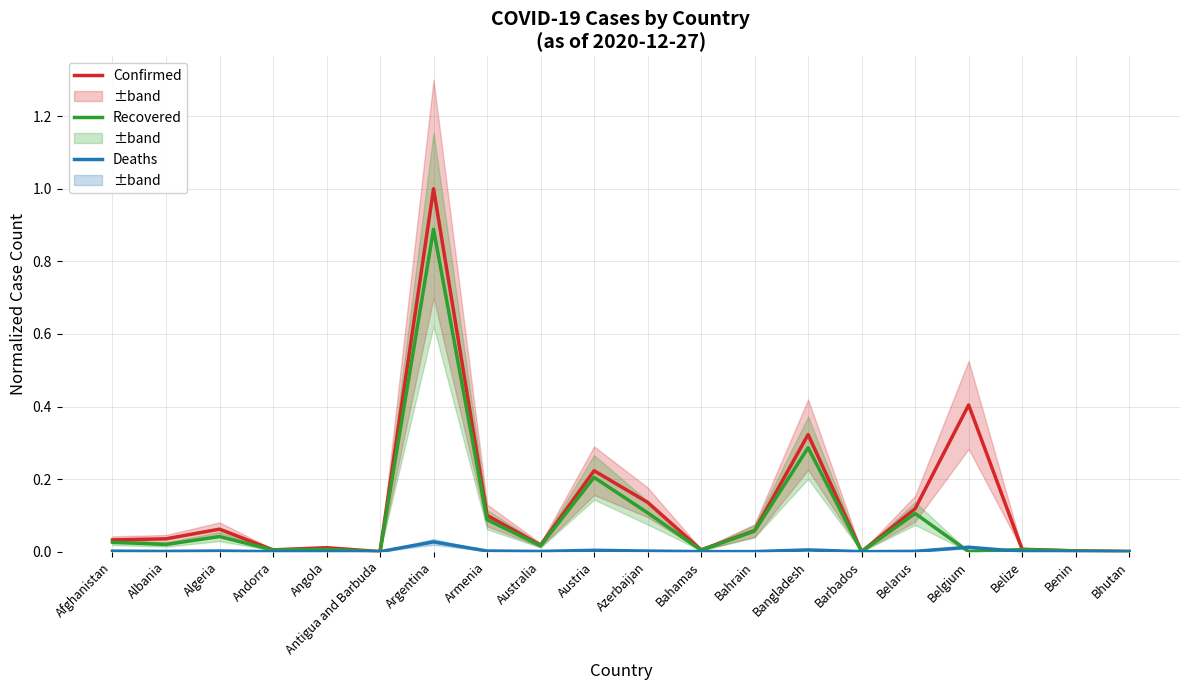

Rank the series by their average value, from lowest to highest.

Deaths, Recovered, Confirmed